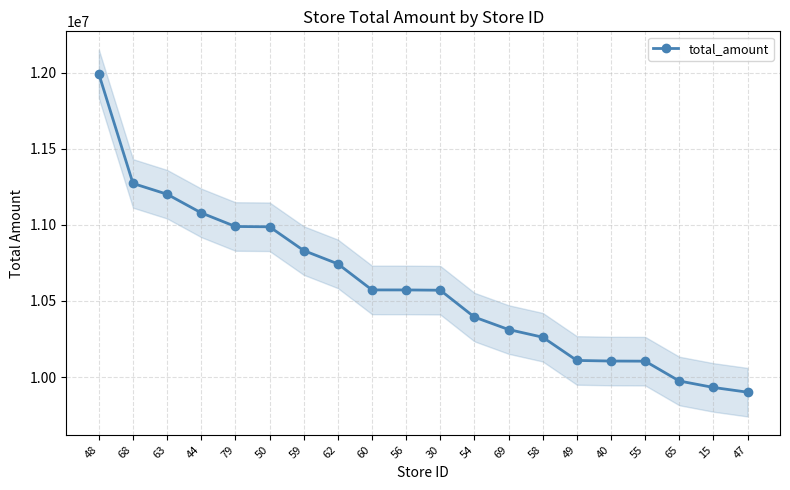

True or false: the data shows 10987737 at 50.

True